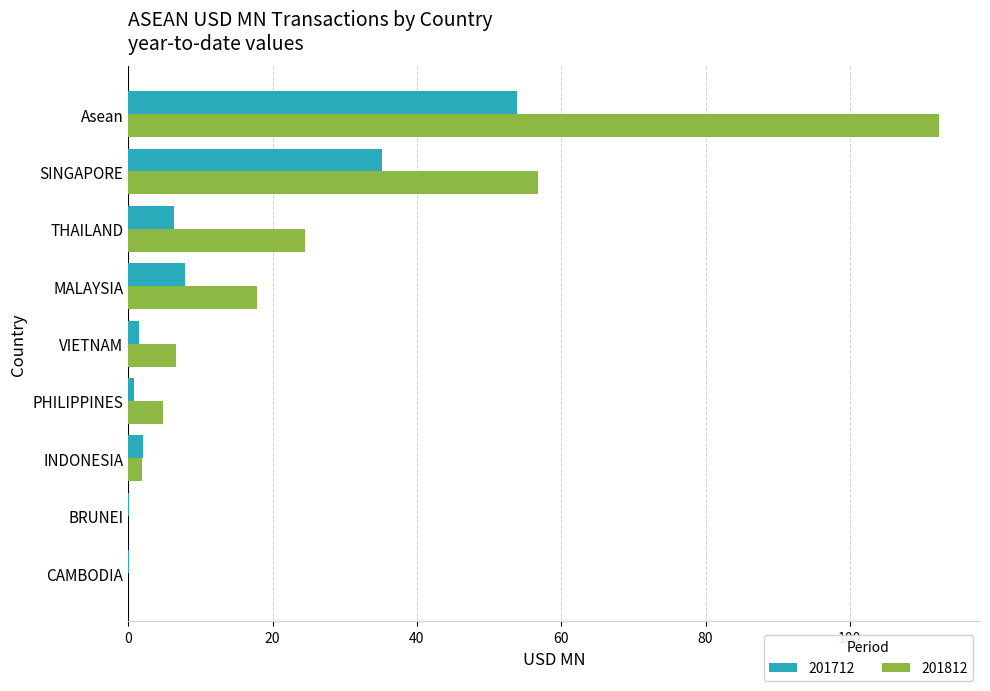

At which label does 201812 reach its peak?

Asean